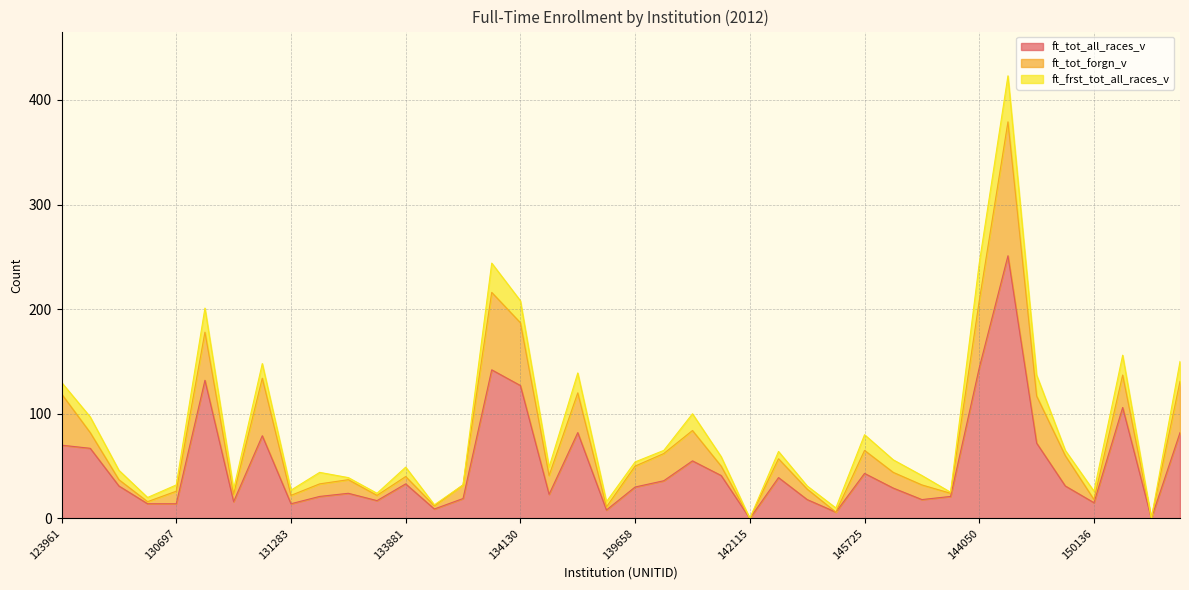

What is the sum of all ft_tot_all_races_v values?

1979